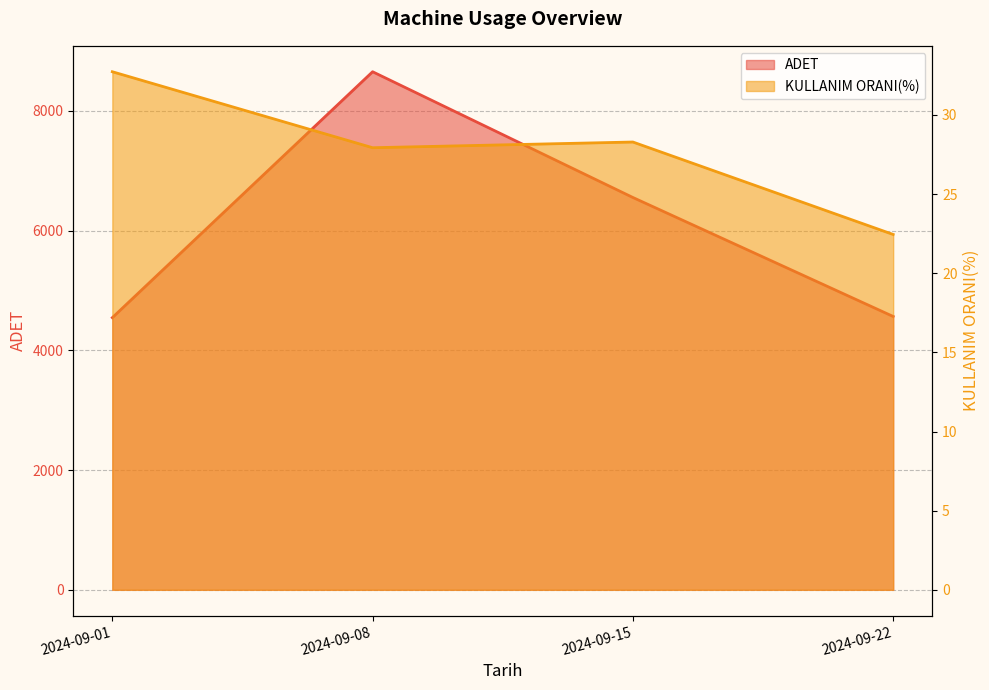

At which label does KULLANIM ORANI(%) reach its peak?

2024-09-01